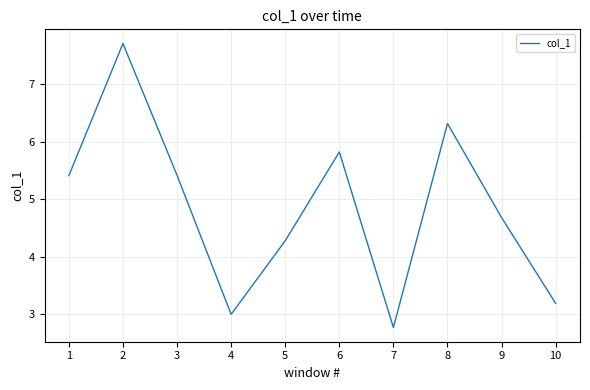

True or false: the data shows 2.8 at 7.

True